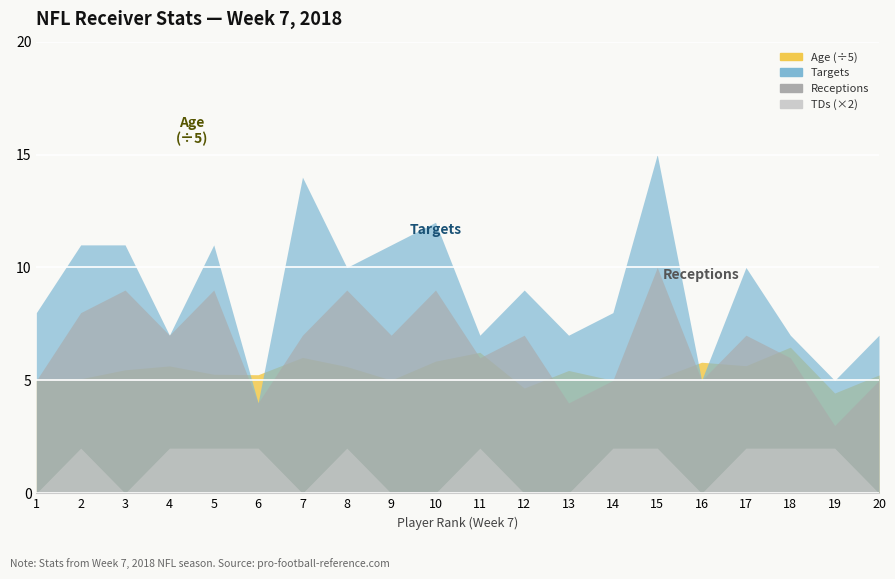

What is the lowest value of the Targets series?

4.0